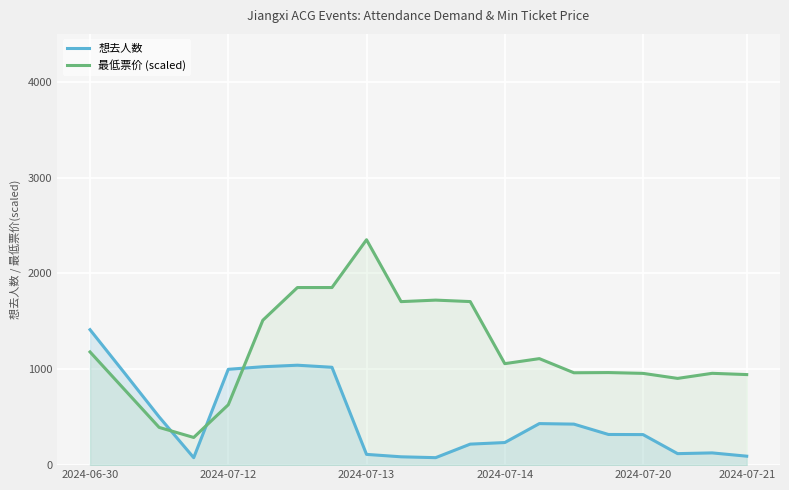

Reading left to right, transcribe all the data shown in this chart.

想去人数: 1413.5	960.5	503.2	77.8	1000.0	1026.8	1042.8	1021.2	112.2	87.0	78.0	219.2	235.8	433.5	428.0	320.0	318.8	120.0	127.8	93.5
最低票价 (scaled): 1181.2	787.5	393.8	288.8	630.0	1512.0	1853.2	1853.2	2352.0	1706.2	1722.0	1706.8	1058.9	1111.4	963.9	966.0	957.6	905.1	958.1	945.0